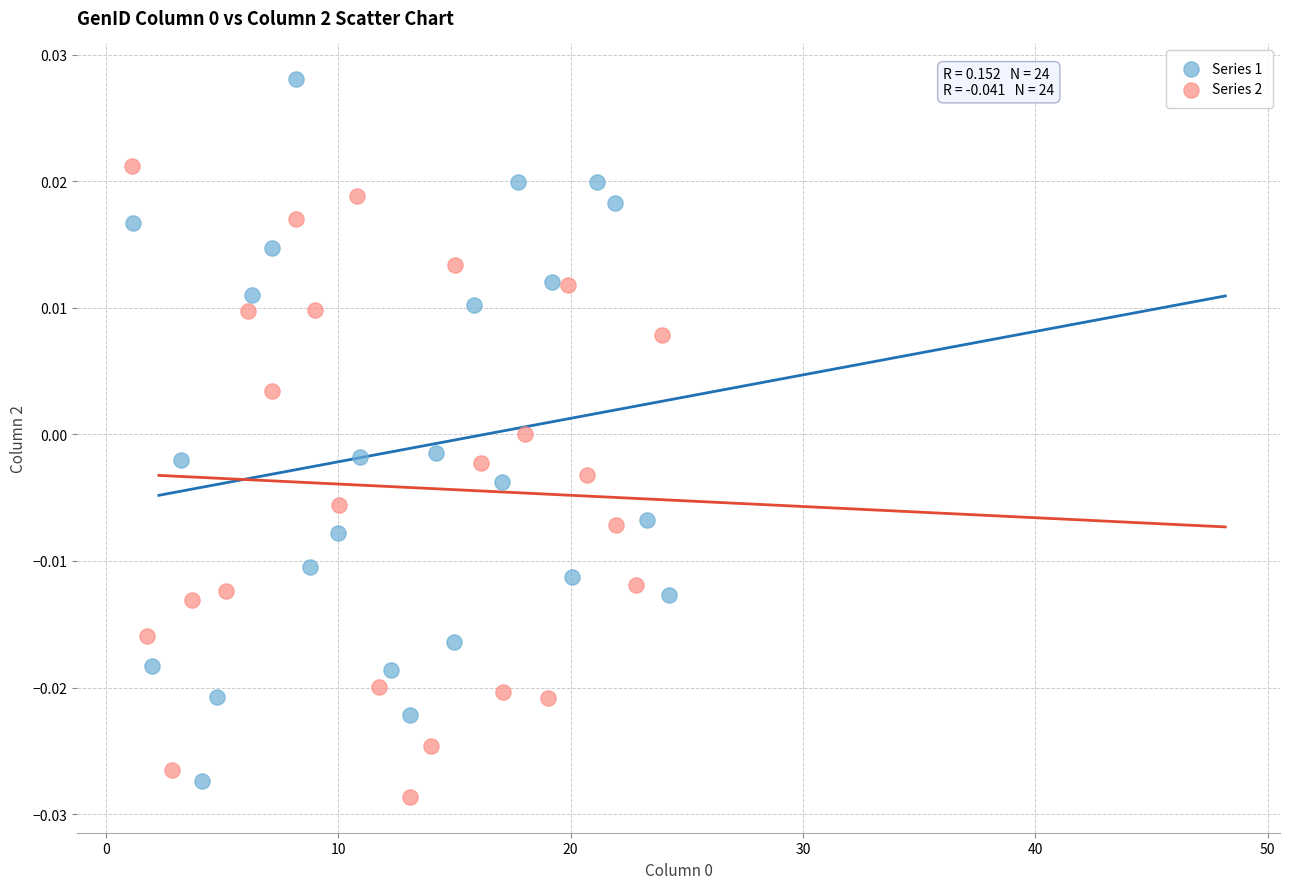

Which series has the widest spread of Y values?

Series 1